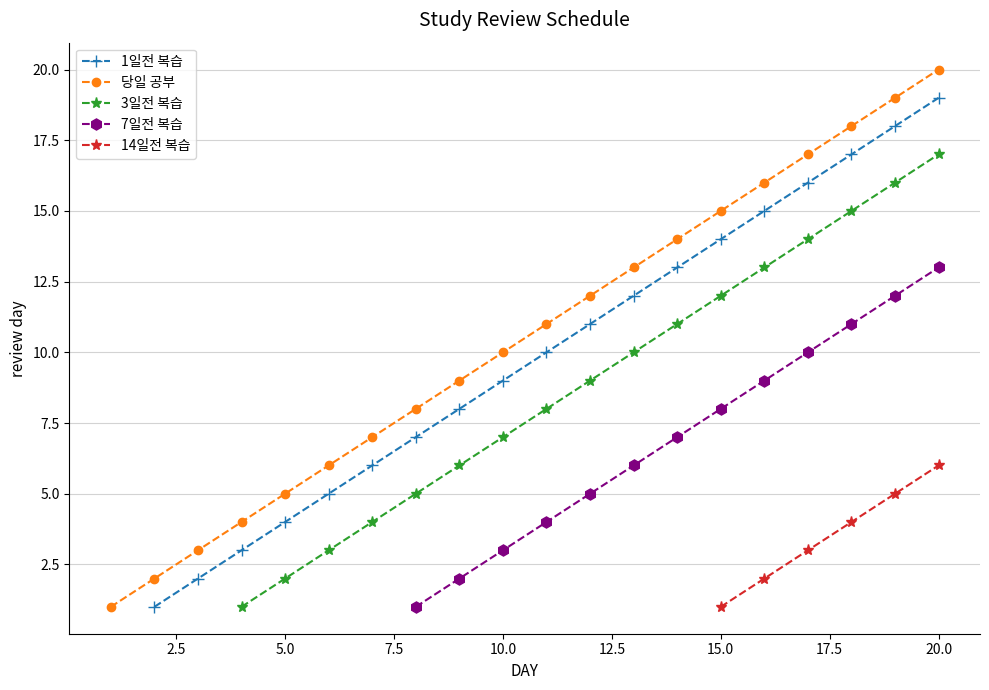

True or false: 3일전 복습 and 7일전 복습 intersect in this chart.

False